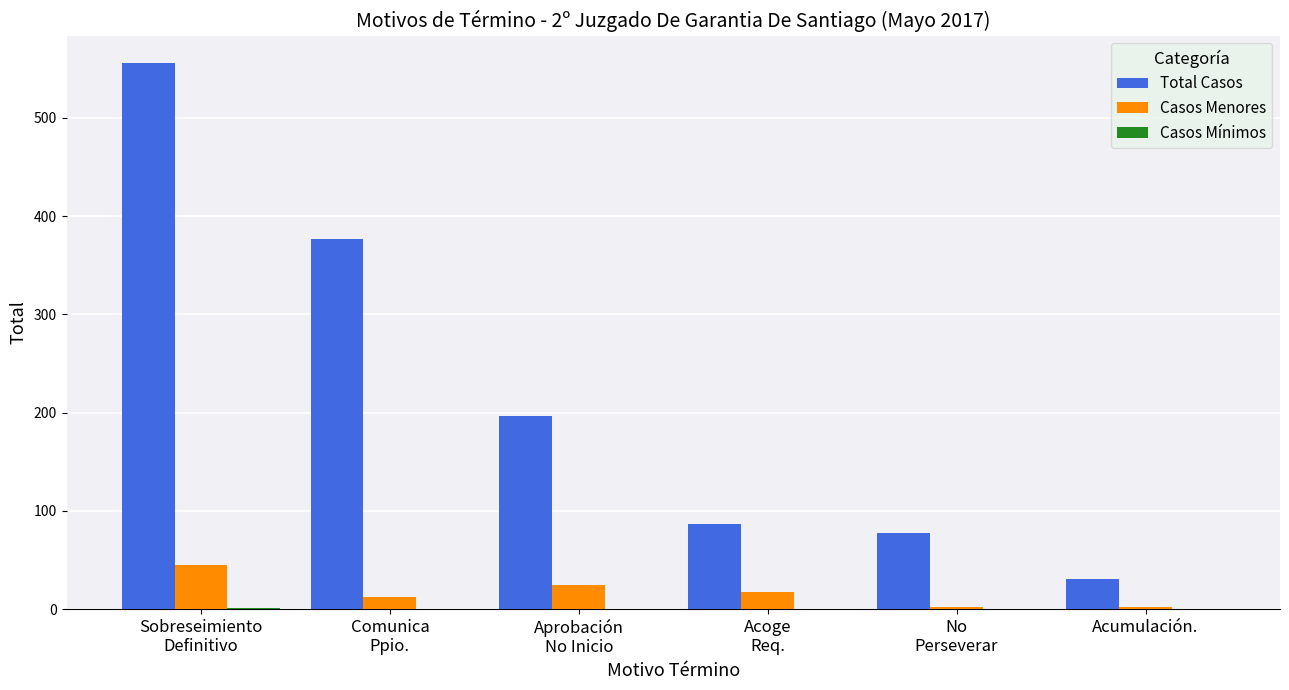

Between Aprobación
No Inicio and Acumulación., which series saw the biggest shift?

Total Casos